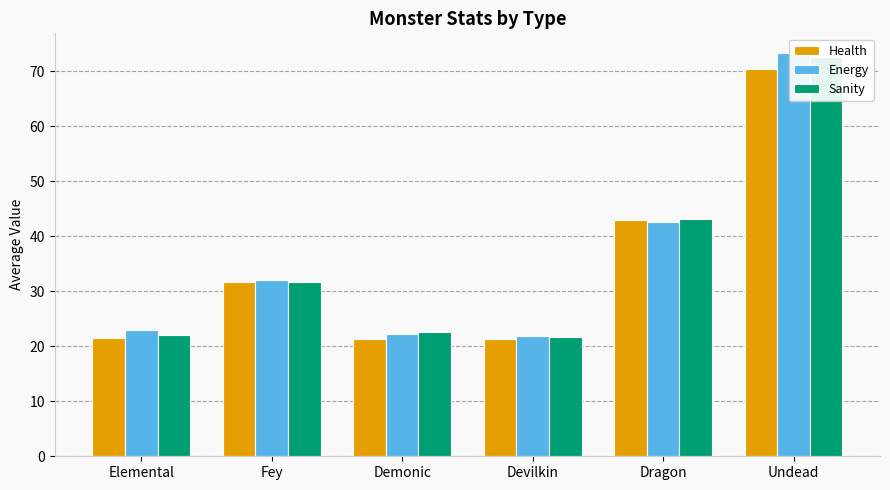

Does the chart contain stacked bars?

No